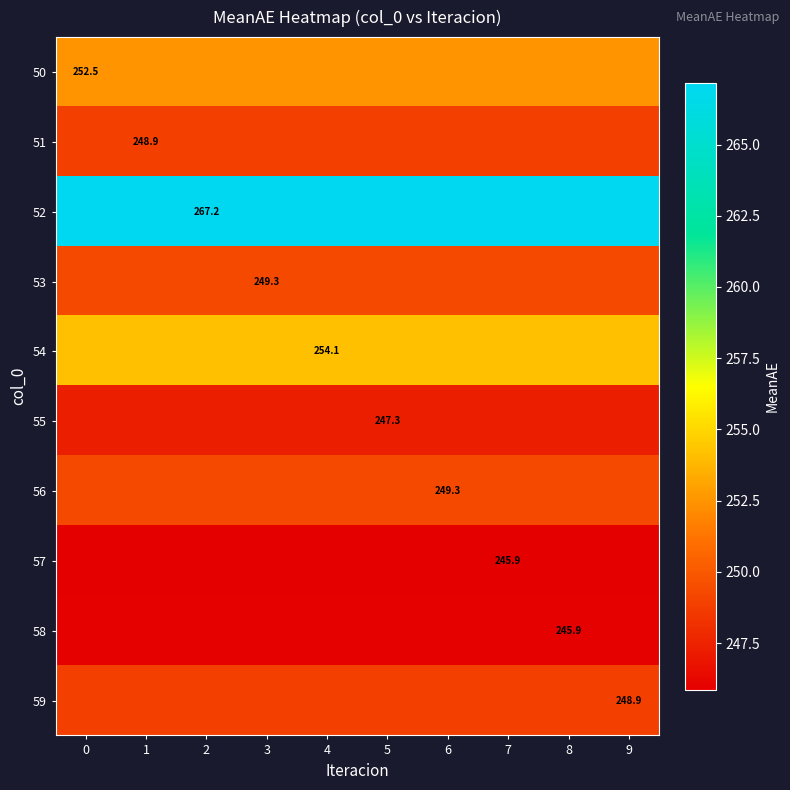

What is the total value across all series at 1?

2509.4